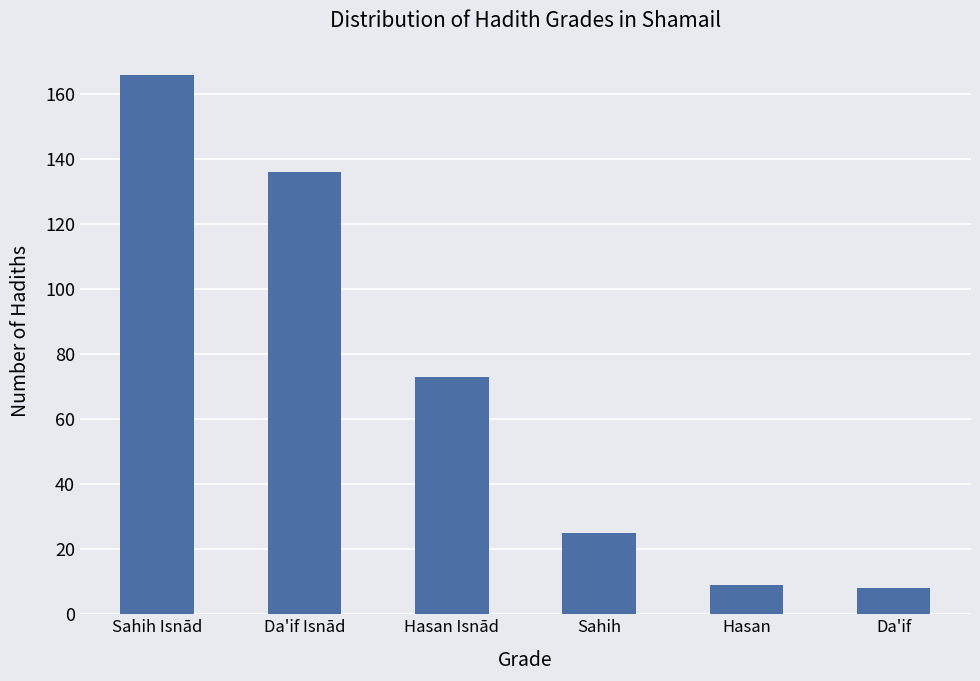

The value at Hasan Isnād is 51. True or false?

False